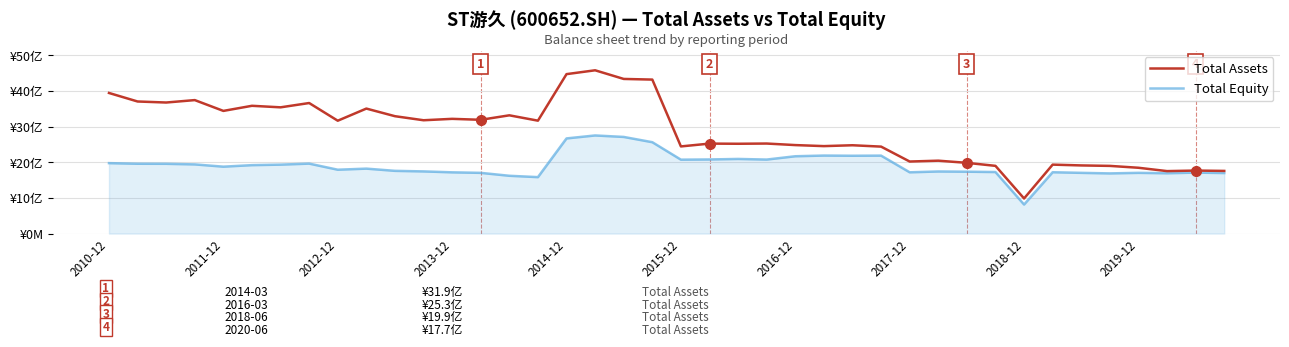

Does the chart display data point markers on the line(s)?

No